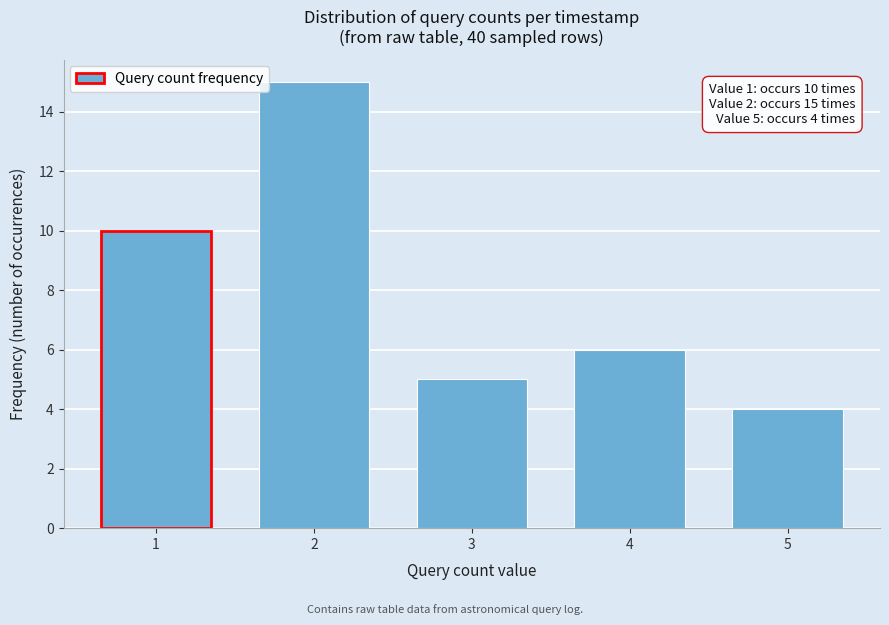

Reading left to right, what are all the values shown in this chart?

1=10	2=15	3=5	4=6	5=4